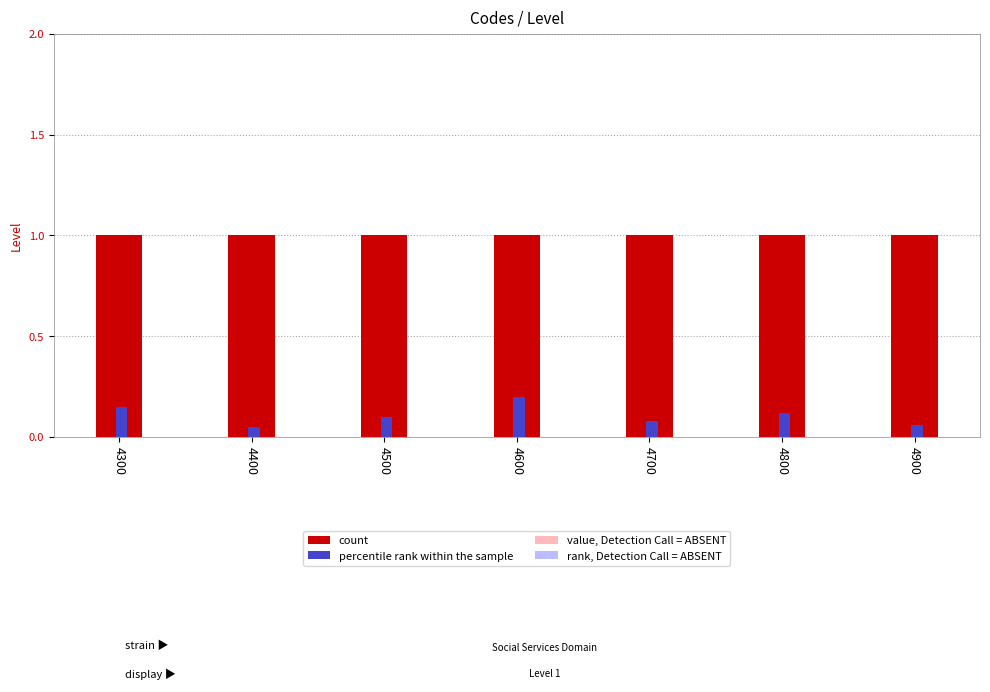

What is the difference between the highest and lowest values at 4800?

0.9